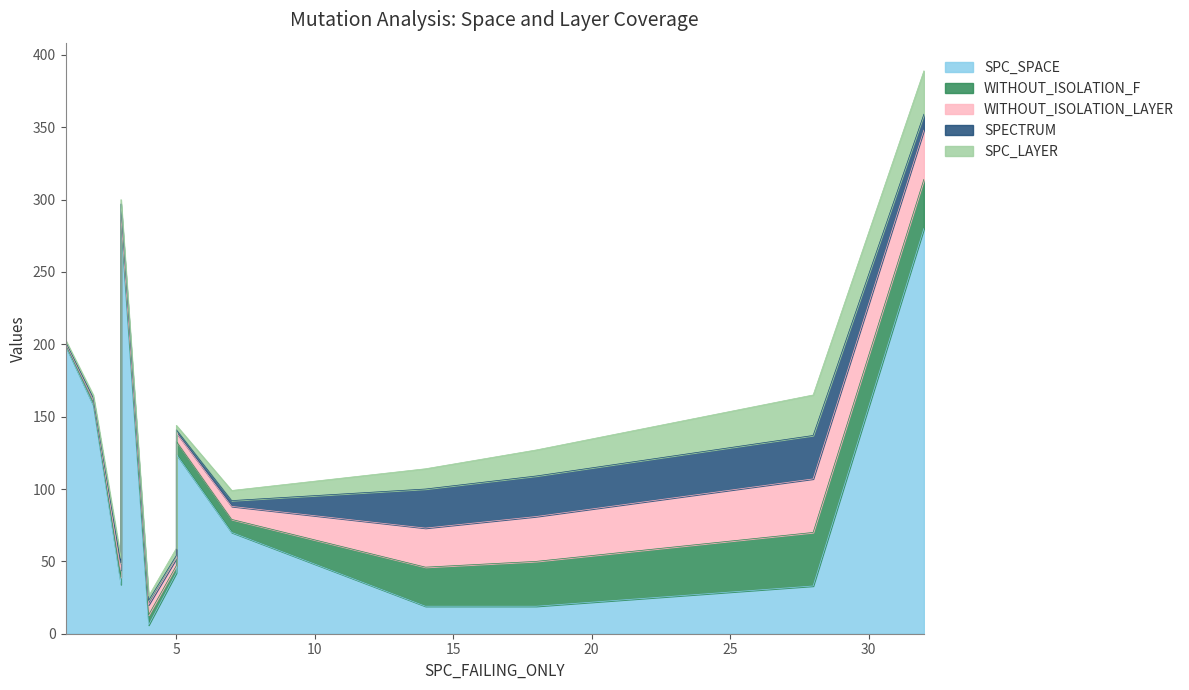

True or false: FEATURE_STM and SPC_SPACE cross at least once.

False